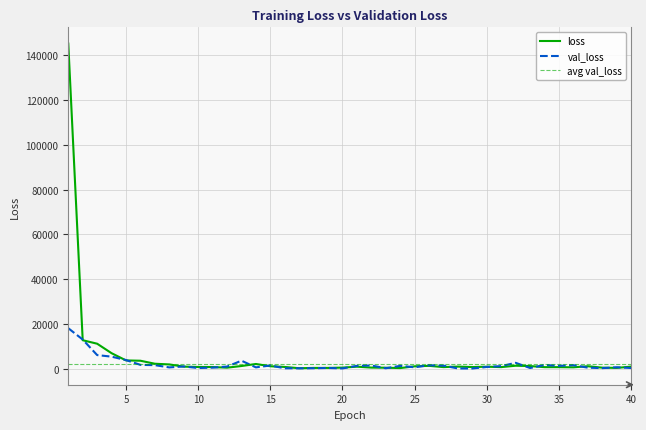

True or false: loss and val_loss cross at least once.

True